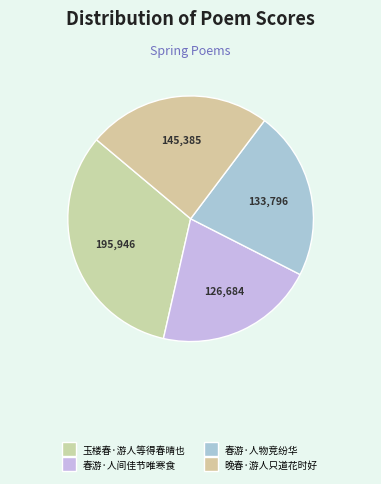

To the nearest percent, what percentage of the pie is 春游·人间佳节唯寒食?

21%